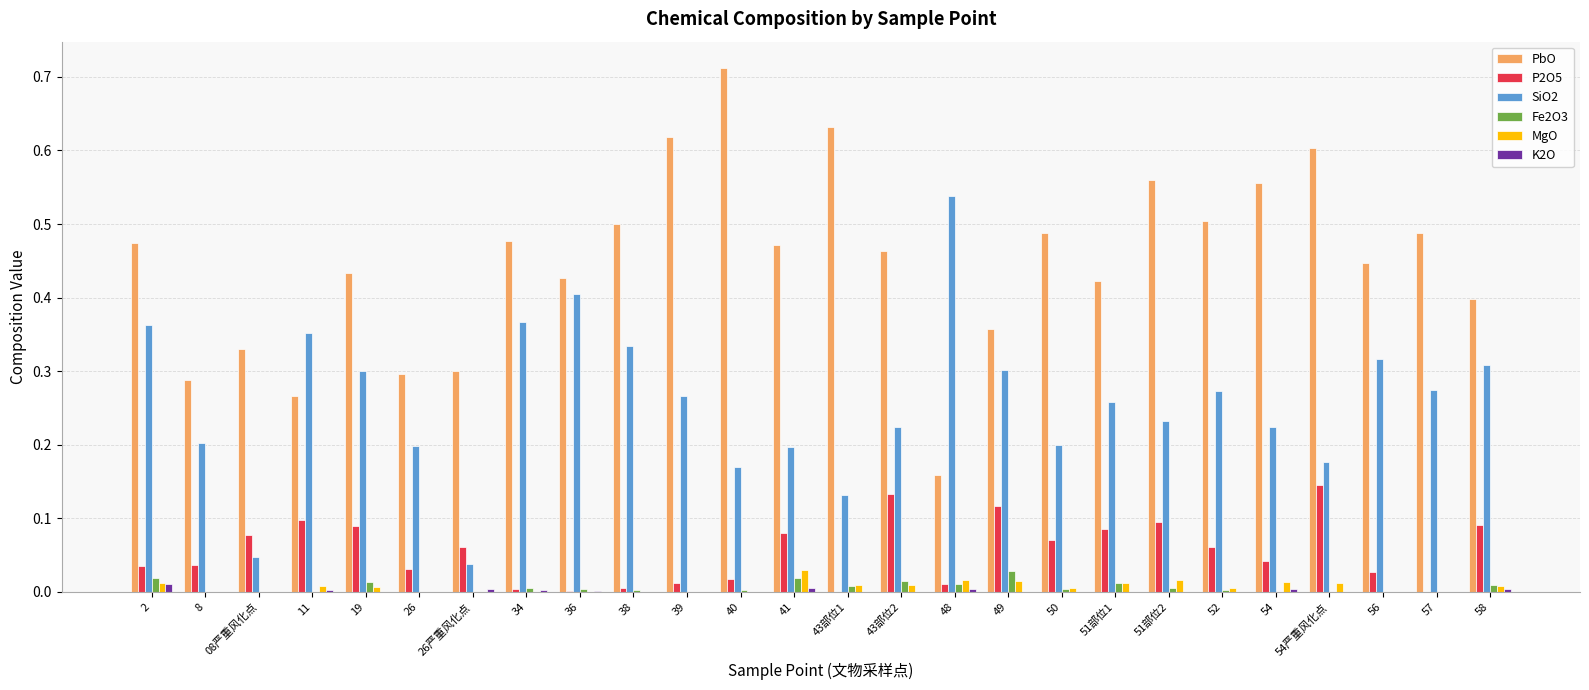

Which series has the largest total across all categories?

PbO